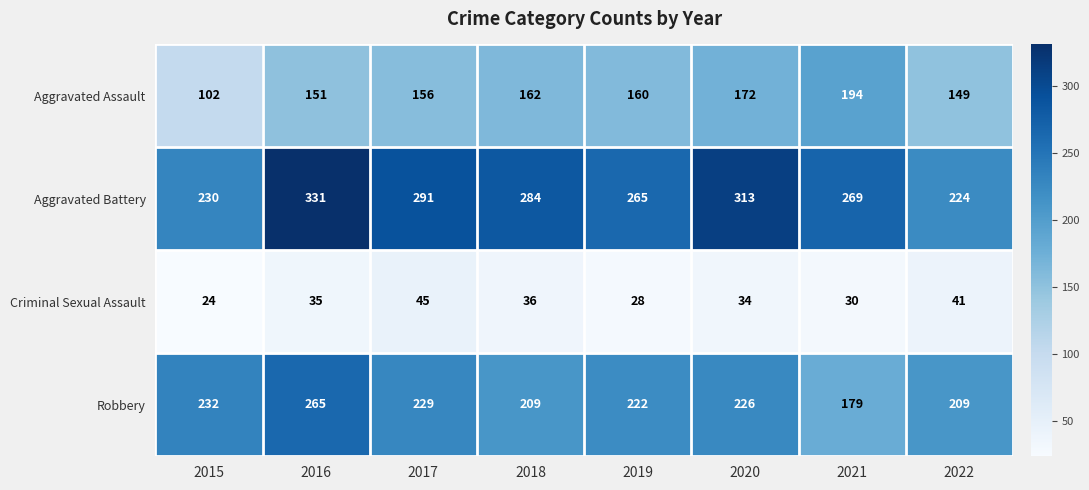

Rank the series by their average value, from lowest to highest.

Criminal Sexual Assault, Aggravated Assault, Robbery, Aggravated Battery